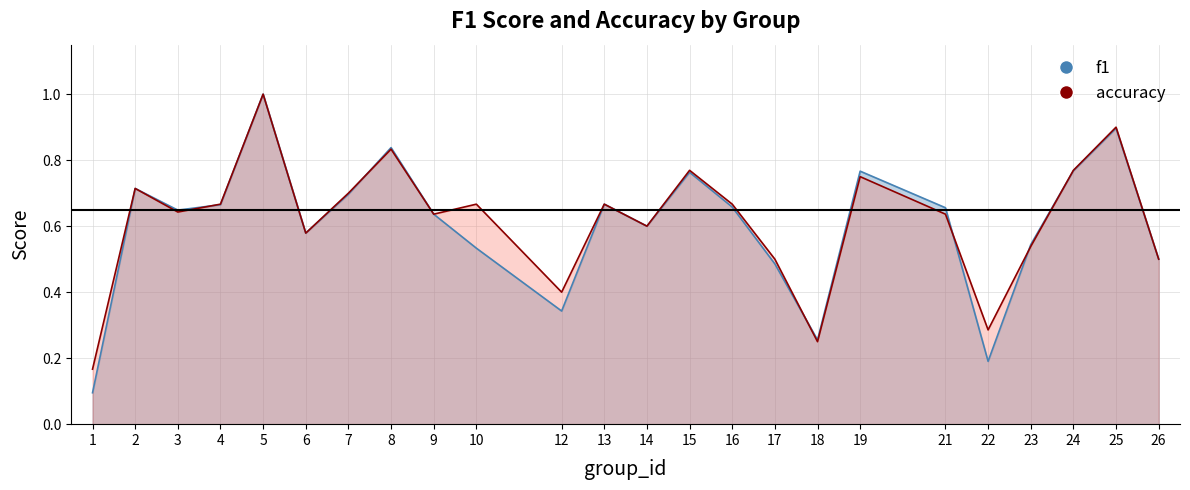

What is the highest value of the accuracy series?

1.0